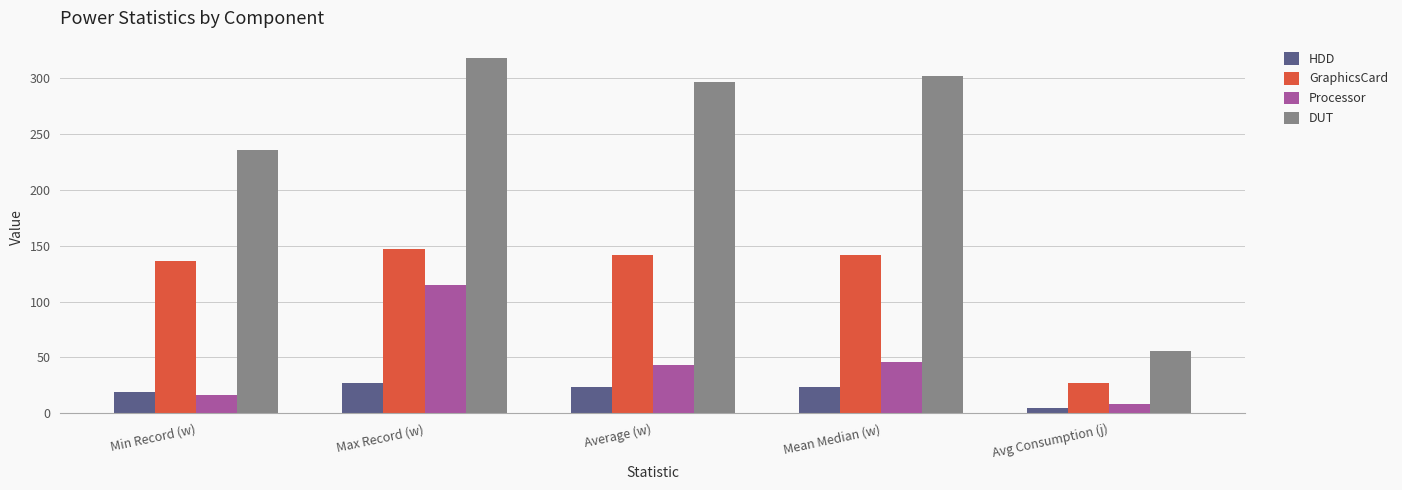

How many values in the Processor series exceed 43?

3